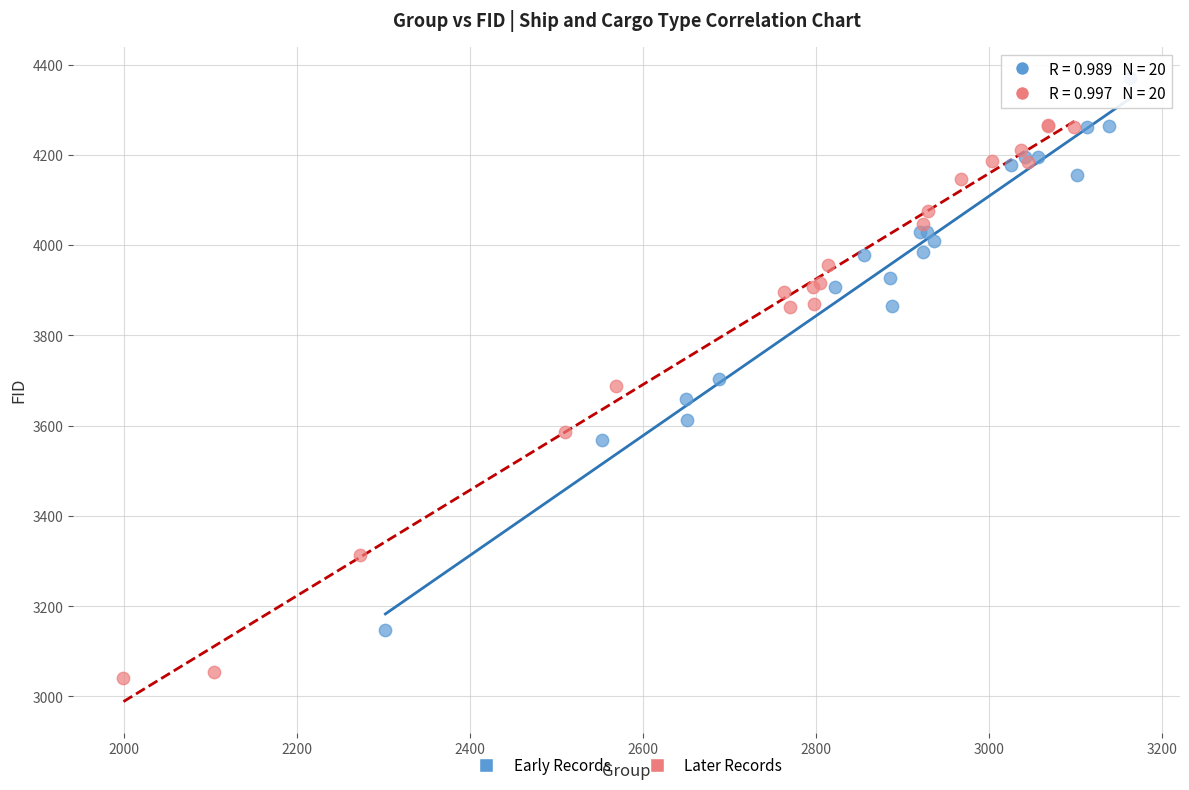

Which series contains the highest Y value?

Early Records